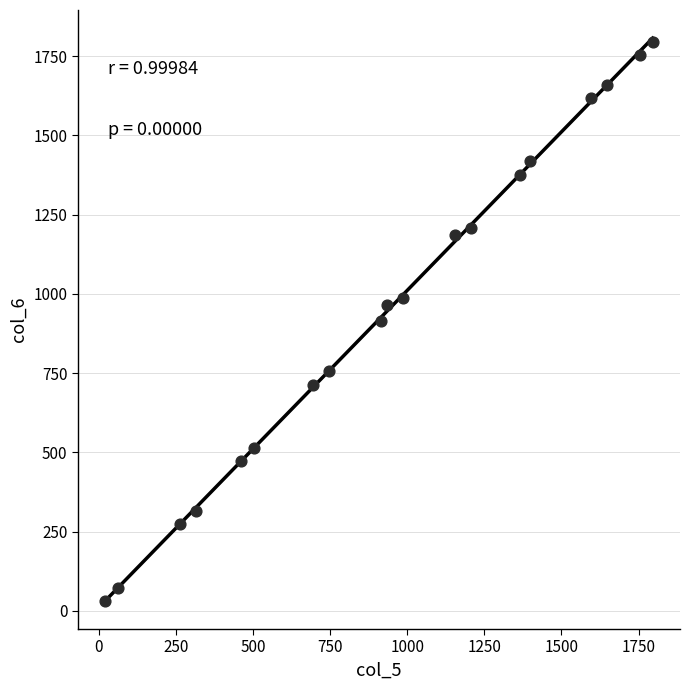

What is the range of X values (max minus min)?

1774.5